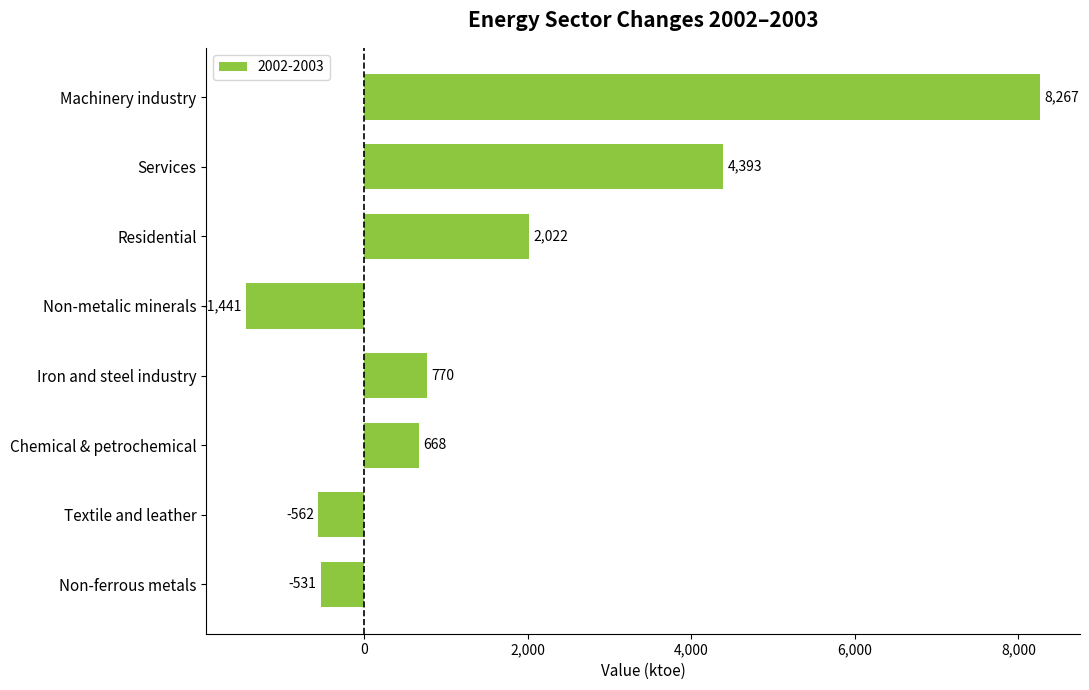

Does the chart contain any negative values?

Yes